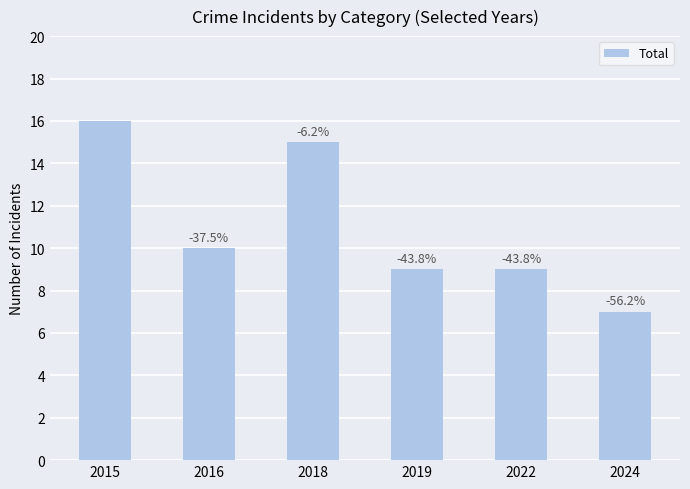

How many bars are there in total?

6